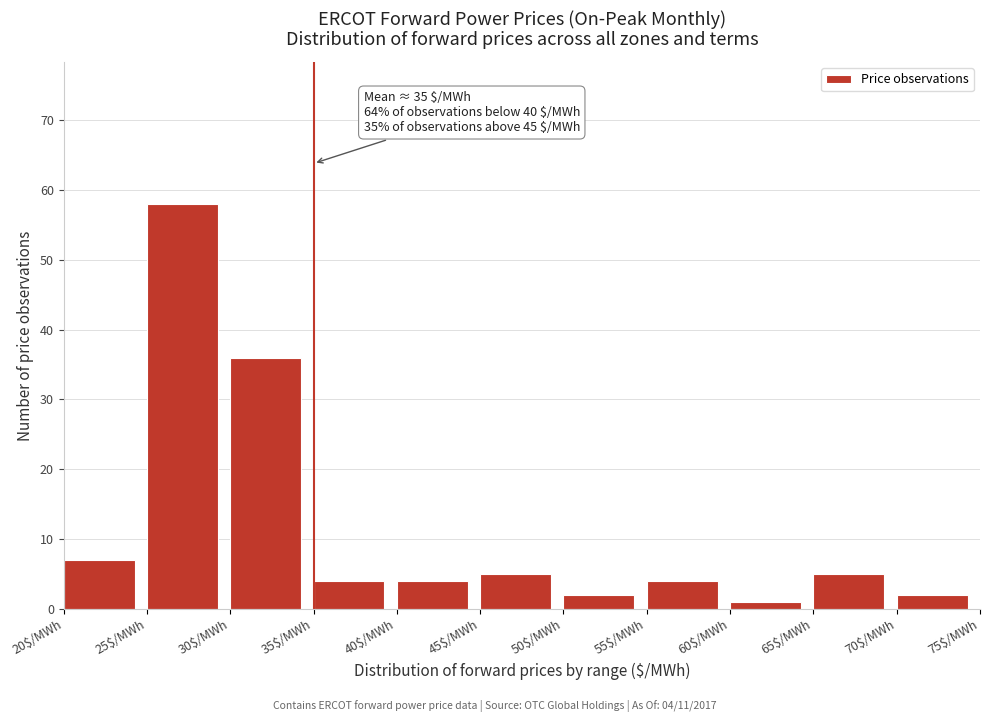

Which range on the x-axis has the tallest bar?

25 to 30